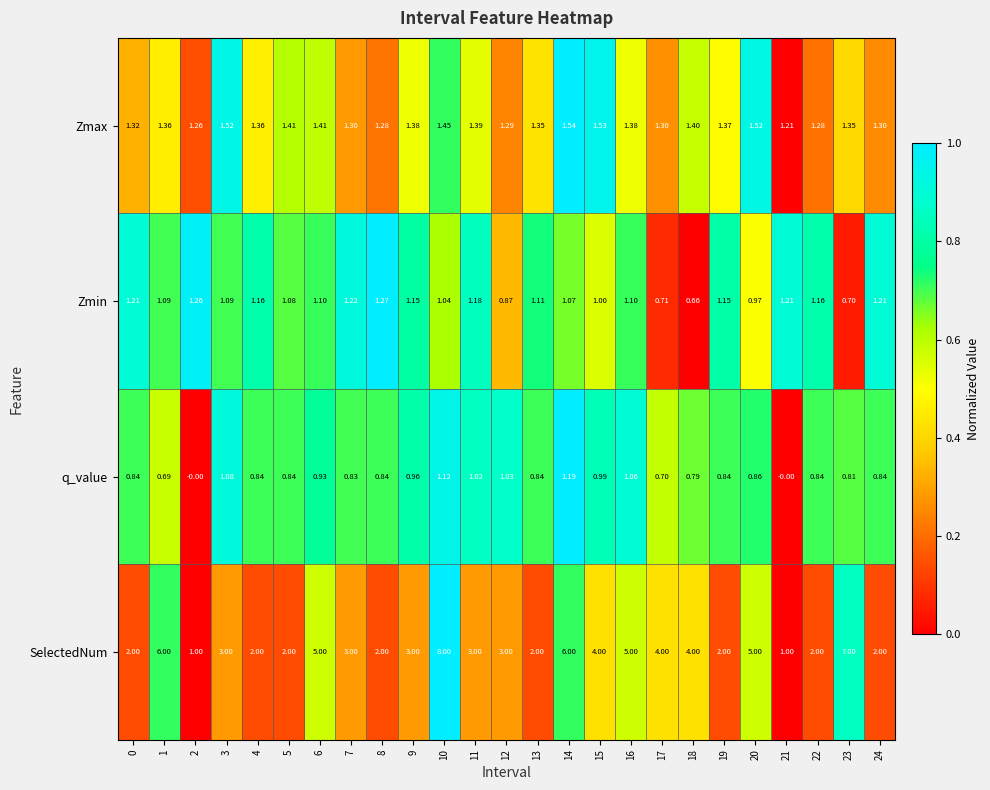

Which series has the largest range (max minus min)?

SelectedNum